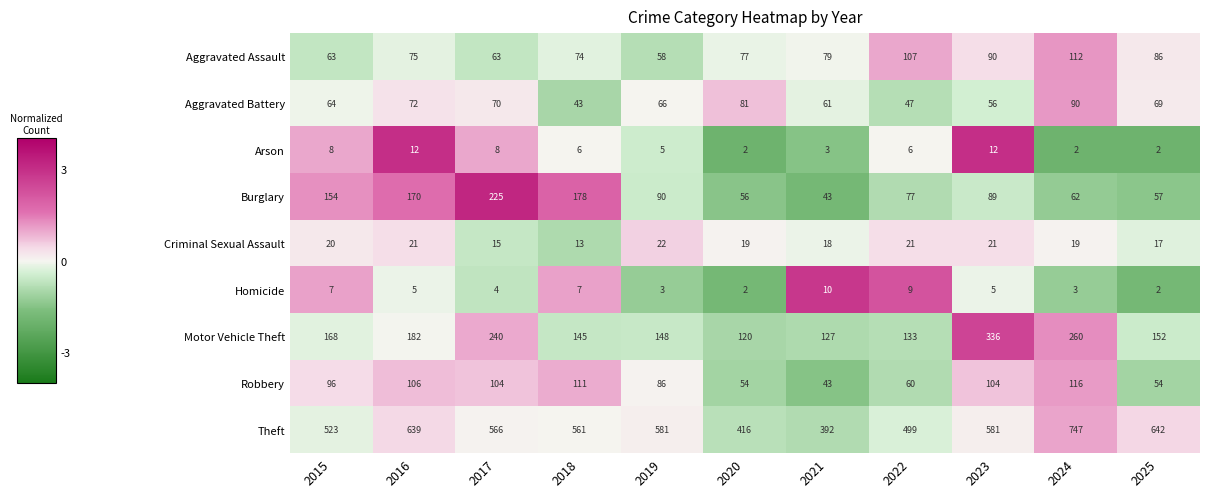

At 2015, list the series in order from smallest to largest.

Homicide, Arson, Criminal Sexual Assault, Aggravated Assault, Aggravated Battery, Robbery, Burglary, Motor Vehicle Theft, Theft